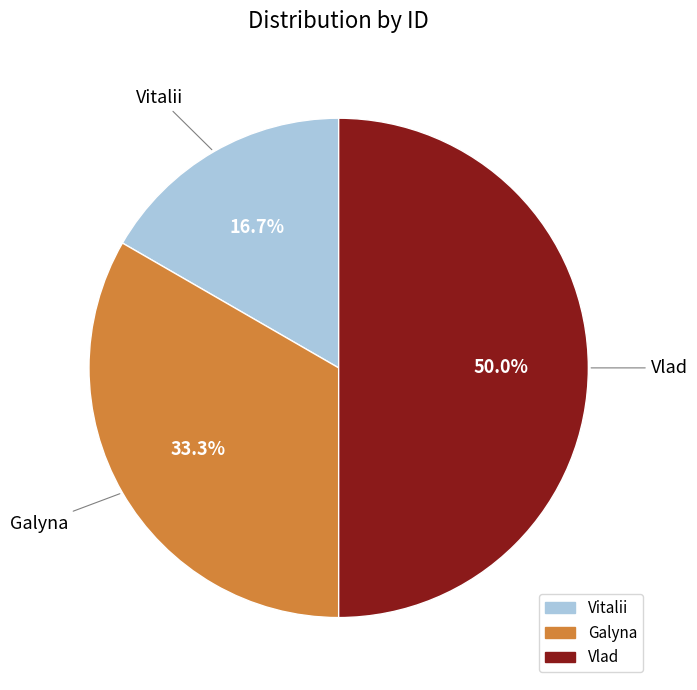

Which slice is the largest?

Vlad